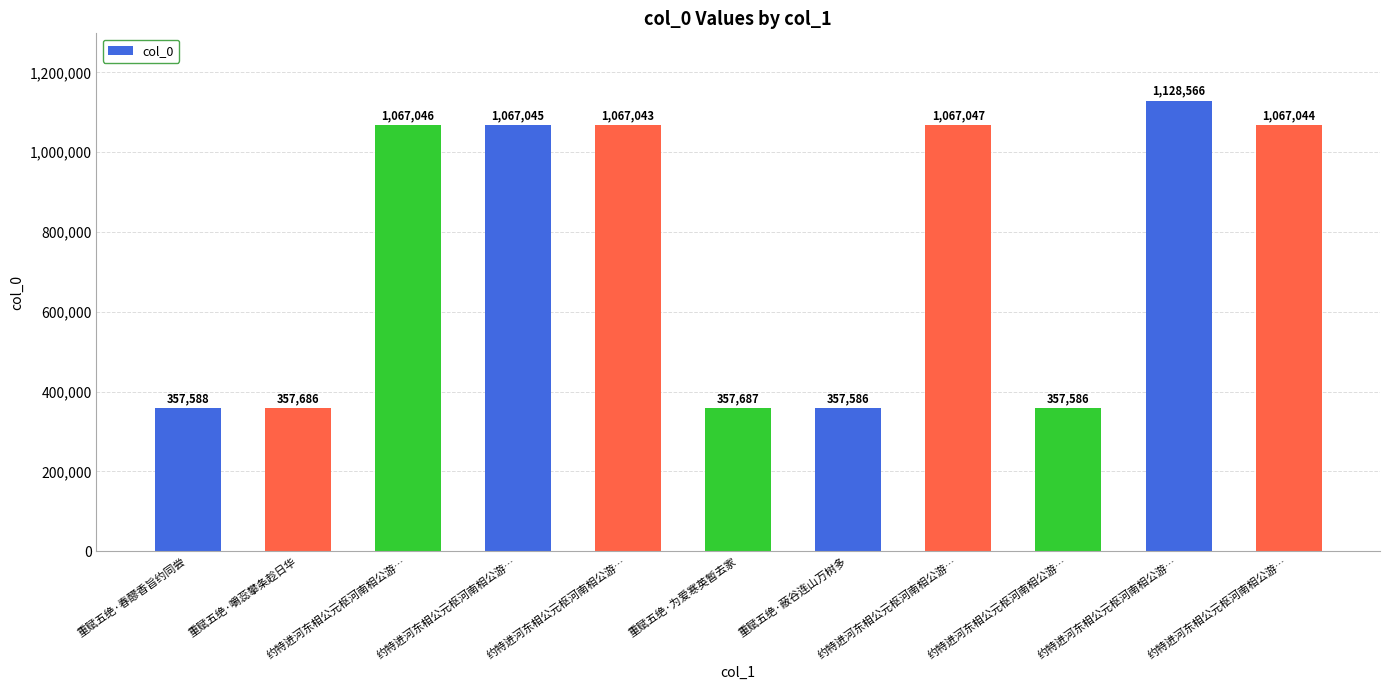

At which label does the data first exceed 1067043?

约特进河东相公元枢河南相公游…